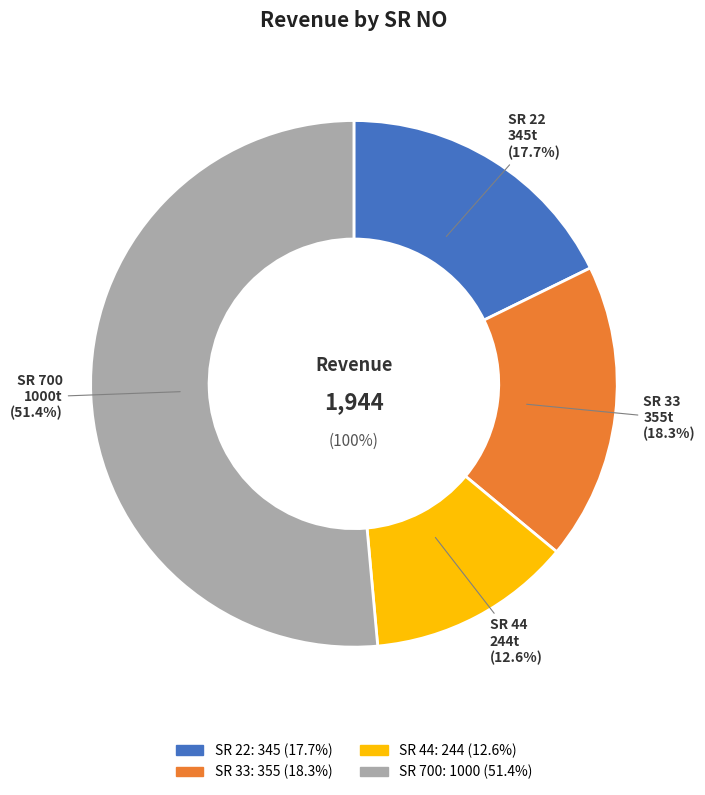

Rank the categories by value from highest to lowest.

700, 33, 22, 44